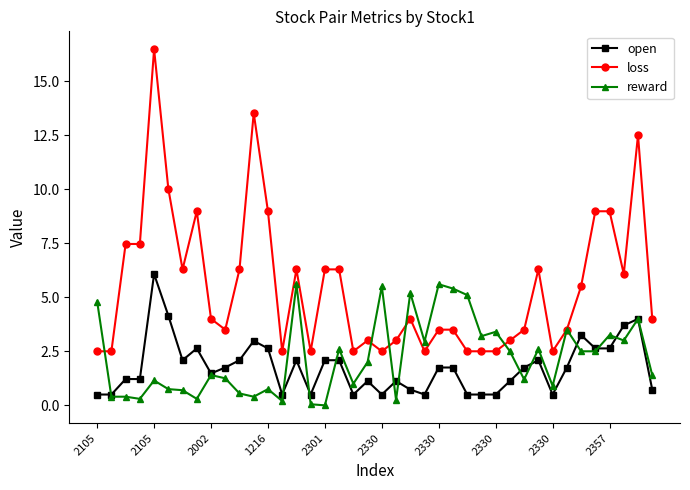

Which series has the largest range (max minus min)?

loss